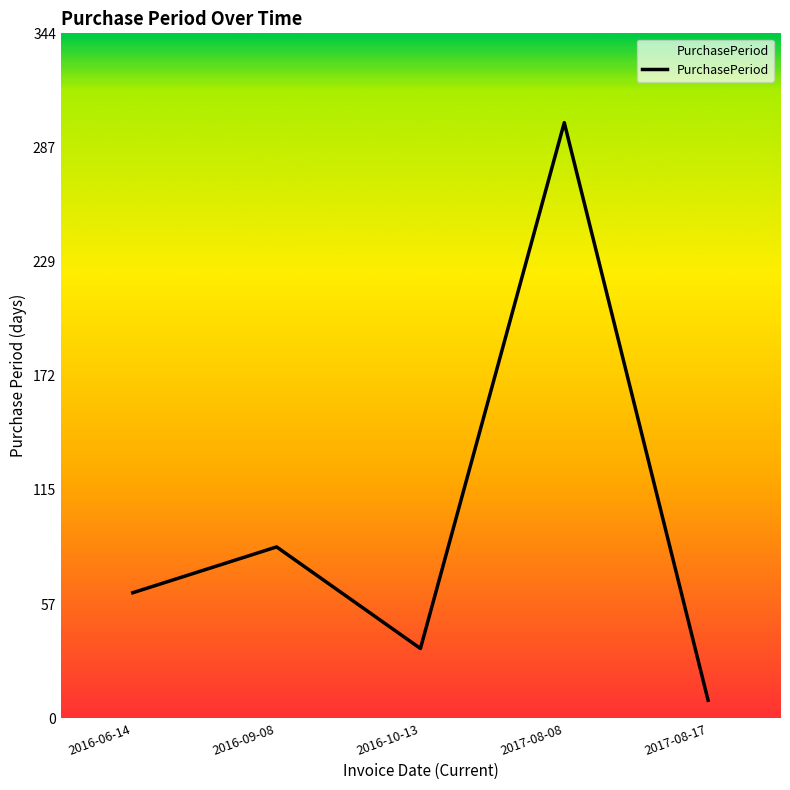

What is the difference between the maximum and minimum values?

290